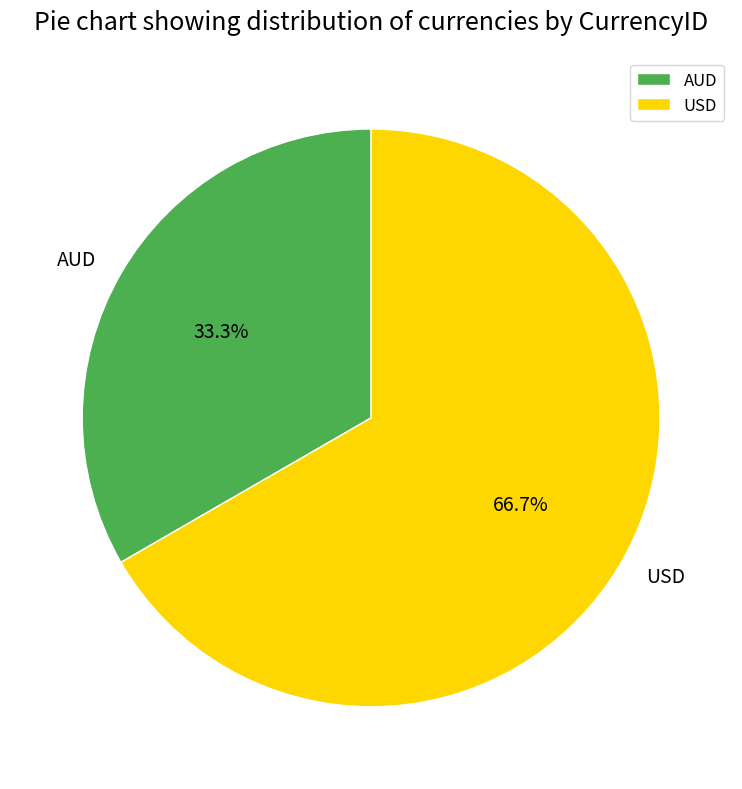

What is the largest slice in the pie chart?

USD